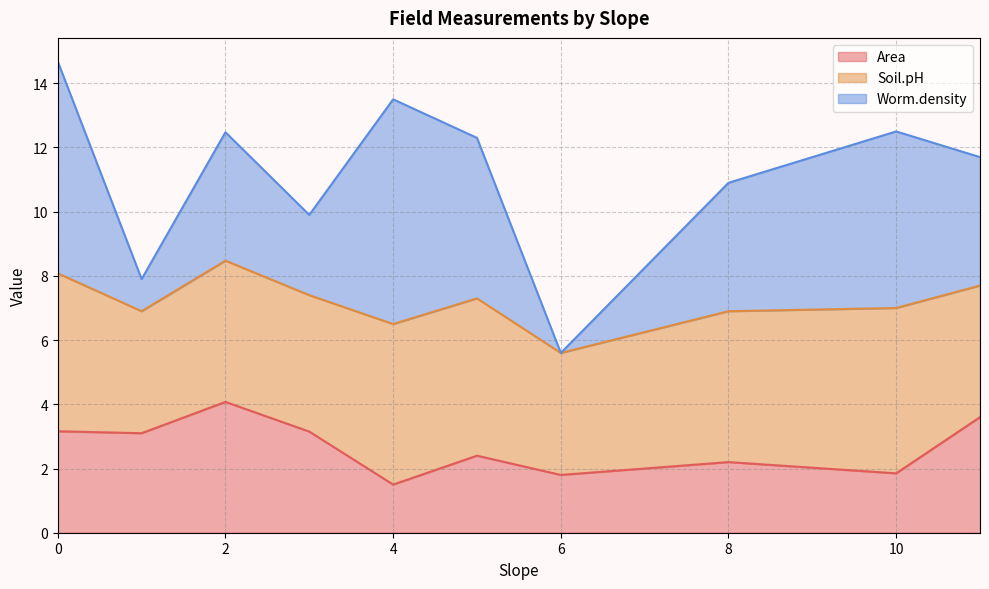

The value of Area at 8 is 3.8. True or false?

False